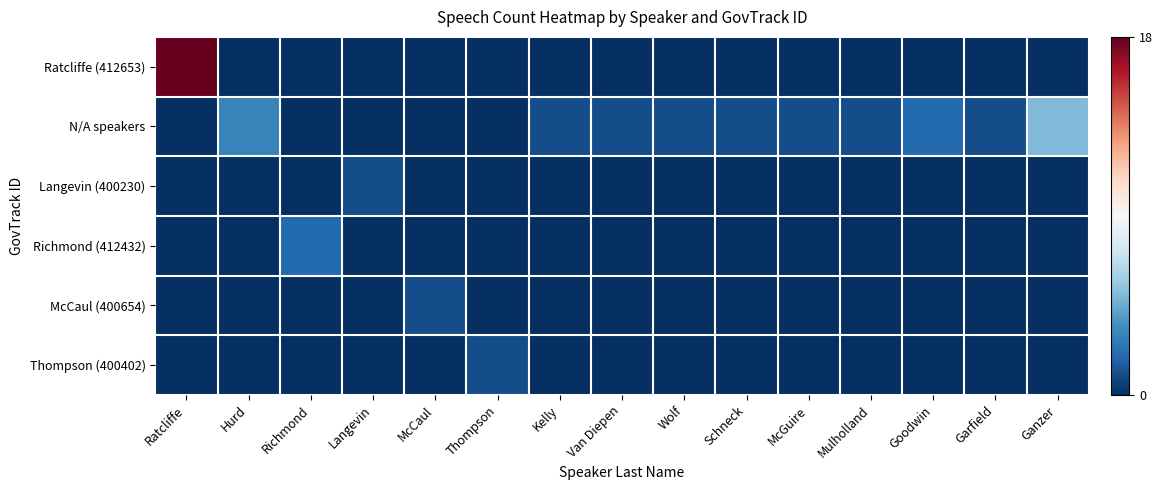

What is the spread (max minus min) of values at Wolf?

1